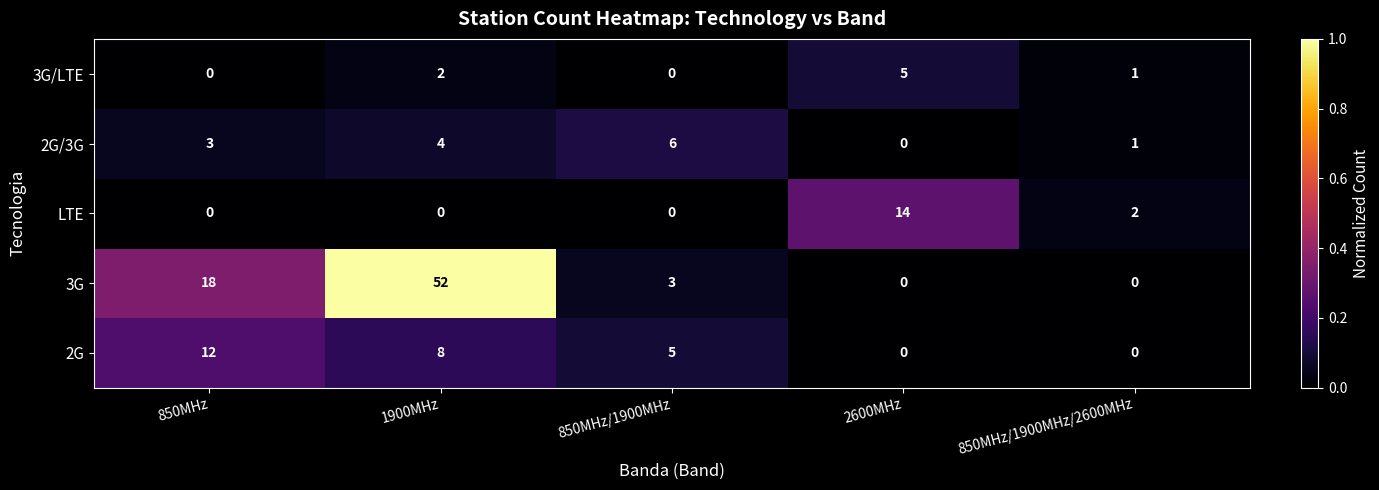

How many series are shown in this chart?

5